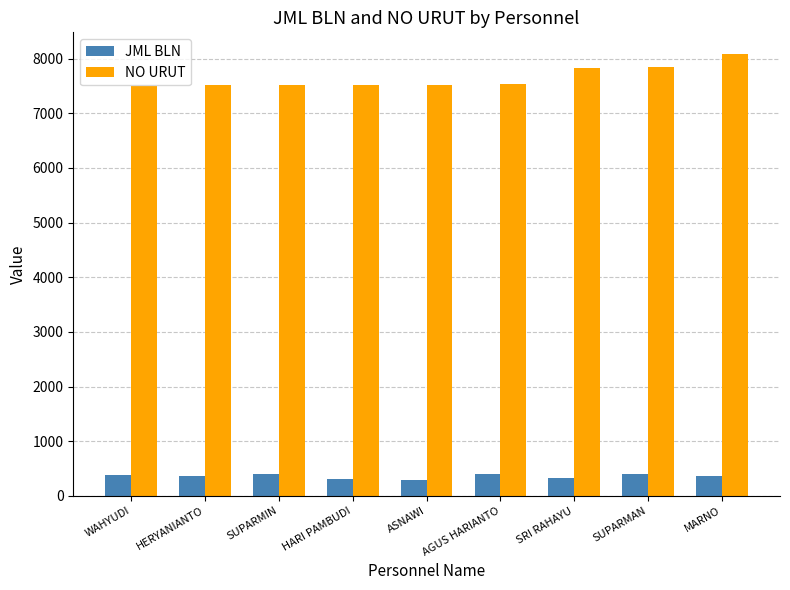

What are all the series names shown in the legend?

JML BLN, NO URUT